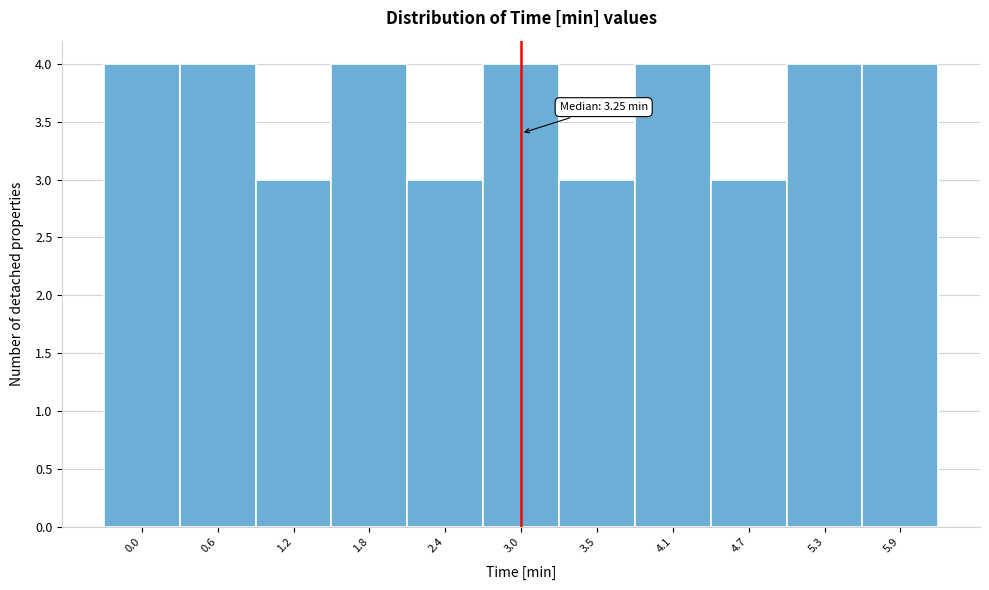

Reading left to right, what are all the values shown in this chart?

4	4	3	4	3	4	3	4	3	4	4